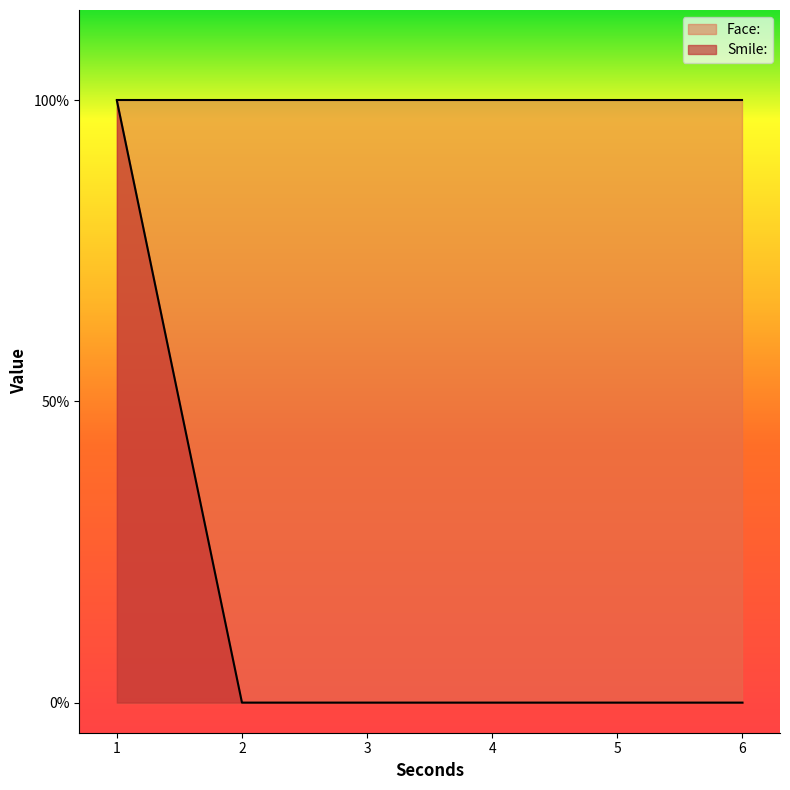

Reading right to left, list all the values displayed in this chart.

6=0	5=0	4=0	3=0	2=0	1=1